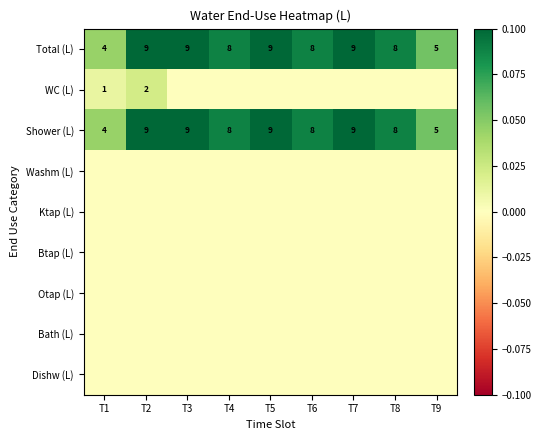

The Total (L) series shows 2 at T9. True or false?

False